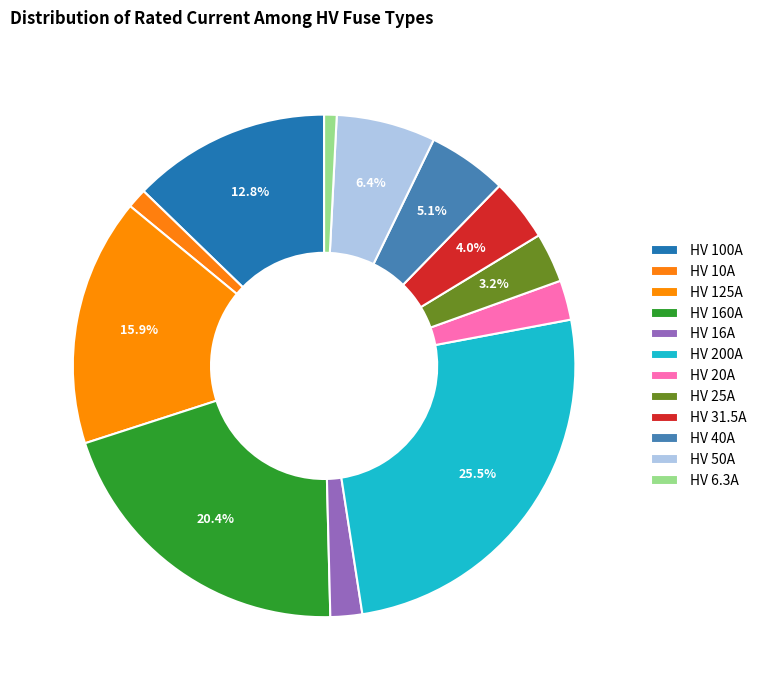

How many segments does this pie chart have?

12